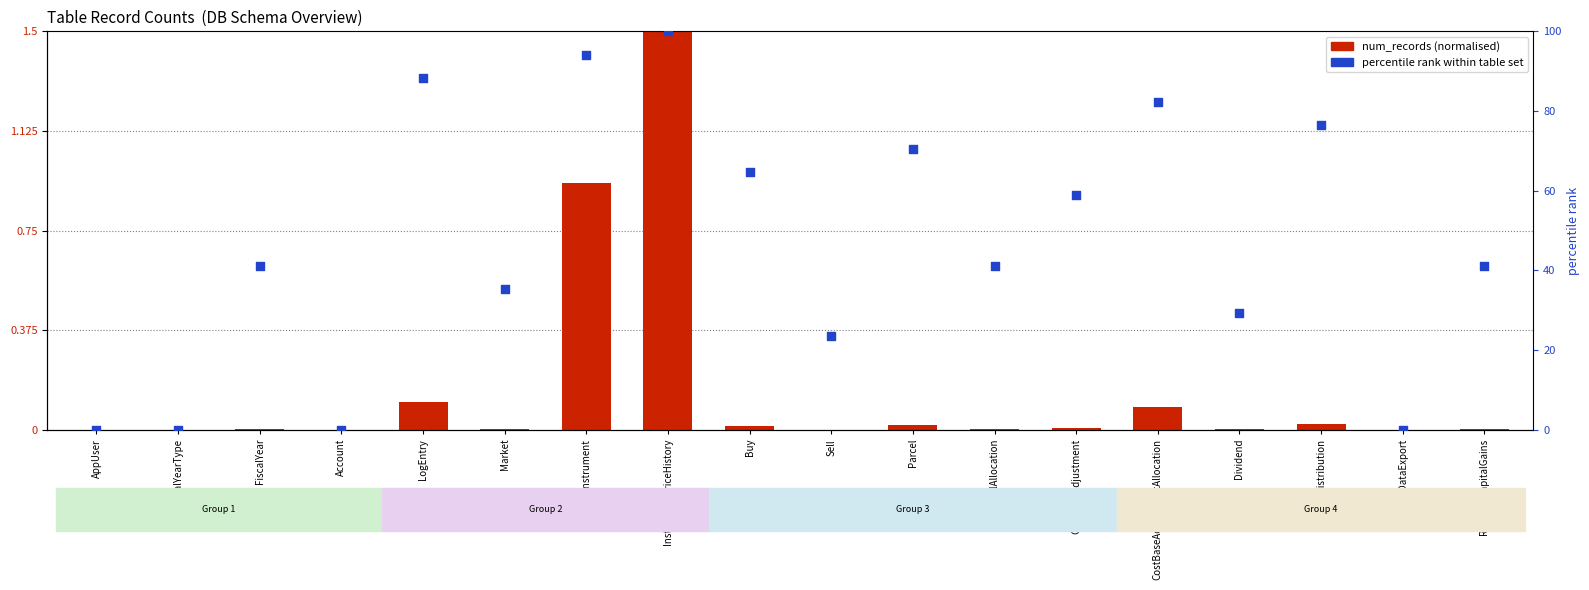

Which series has the largest Y range (max minus min)?

percentile rank within table set